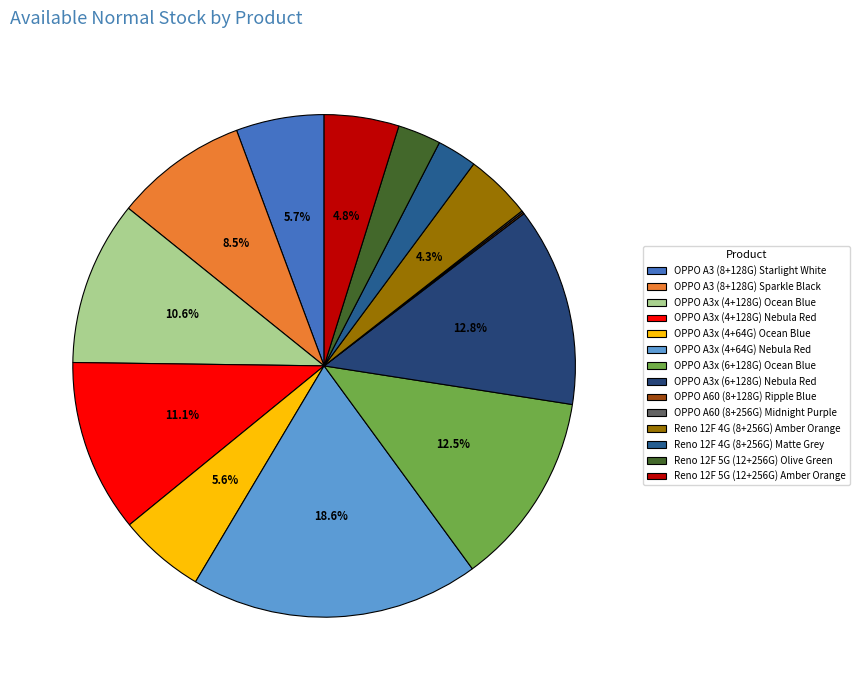

How many slices are in this pie chart?

14